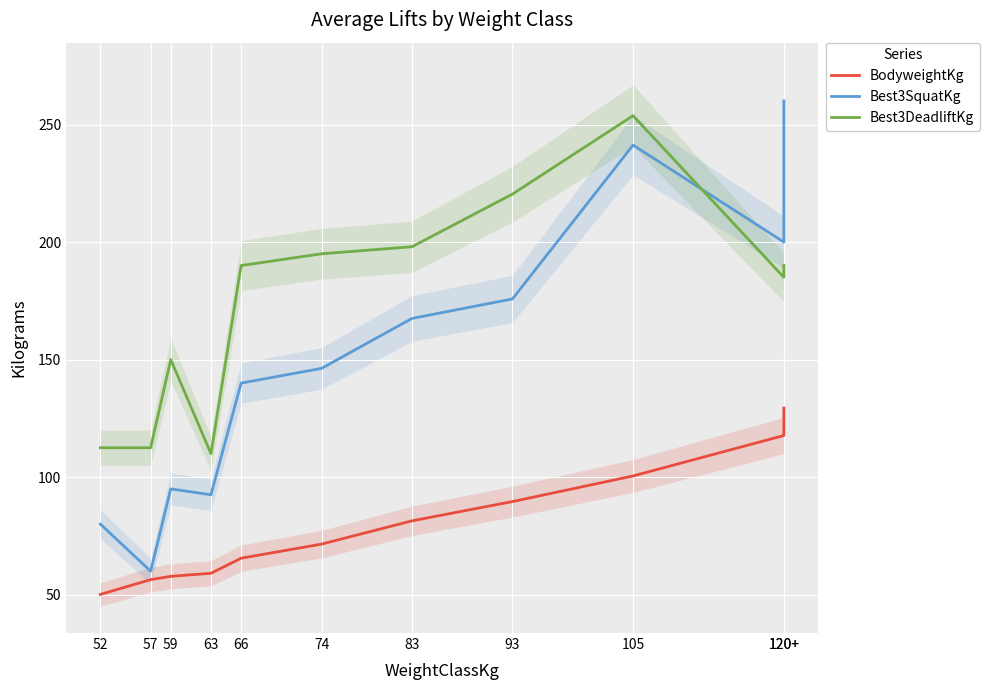

How many intersections are there between Best3DeadliftKg and Best3SquatKg?

1